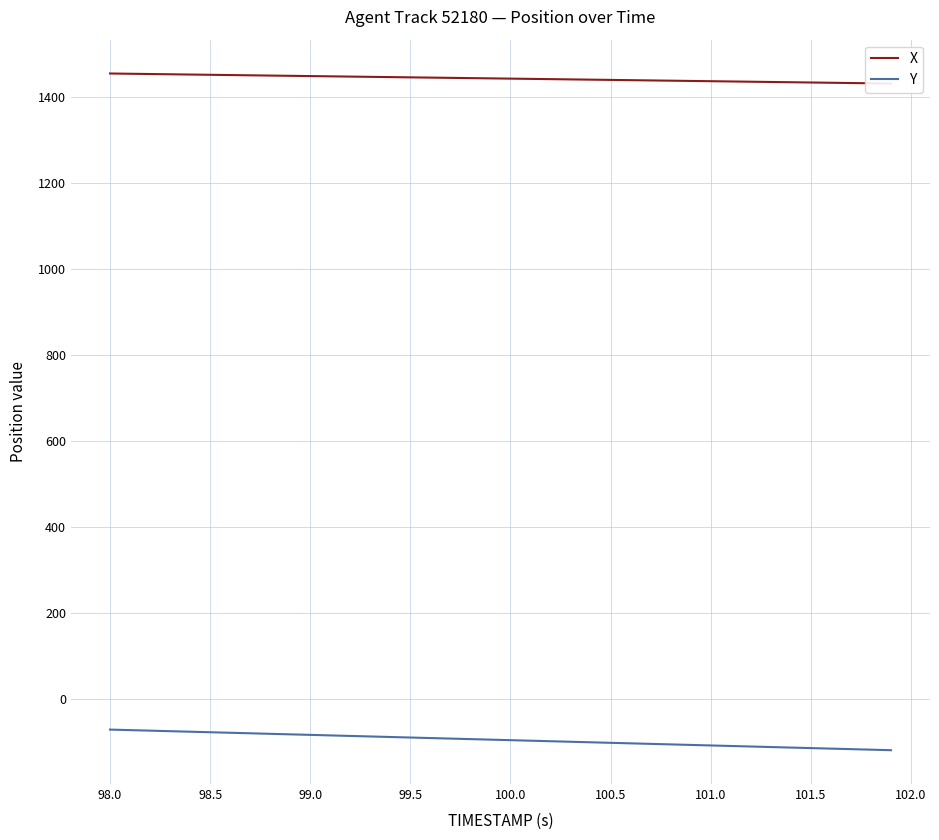

Rank the series by their maximum value, from lowest to highest.

Y, X